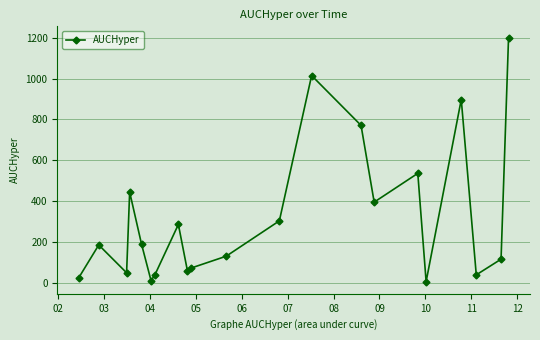

How many points are higher than both their immediate neighbors (excluding endpoints)?

6